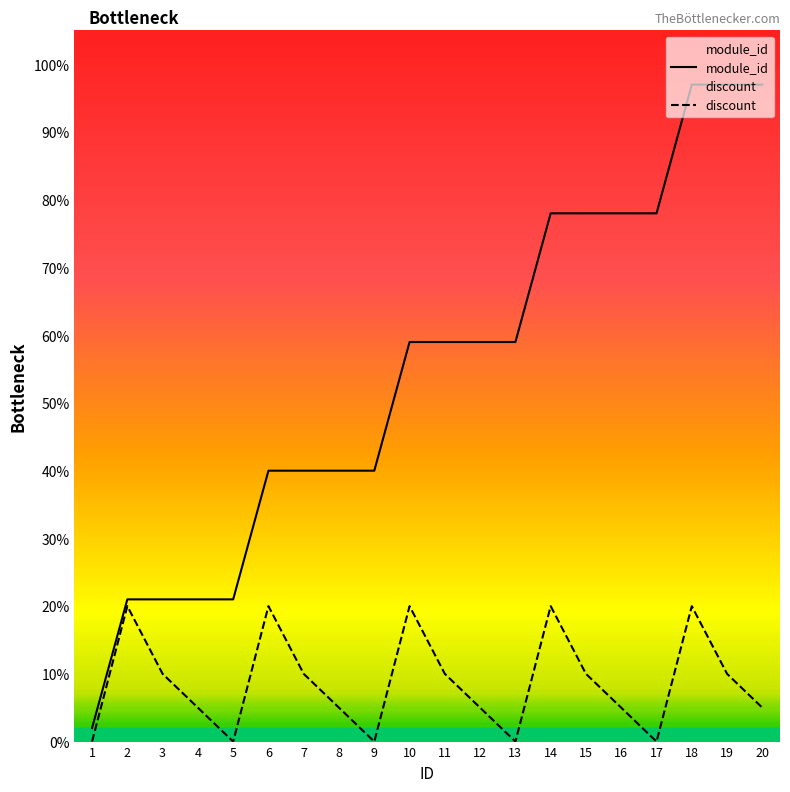

What are all the series names shown in the legend?

module_id, discount